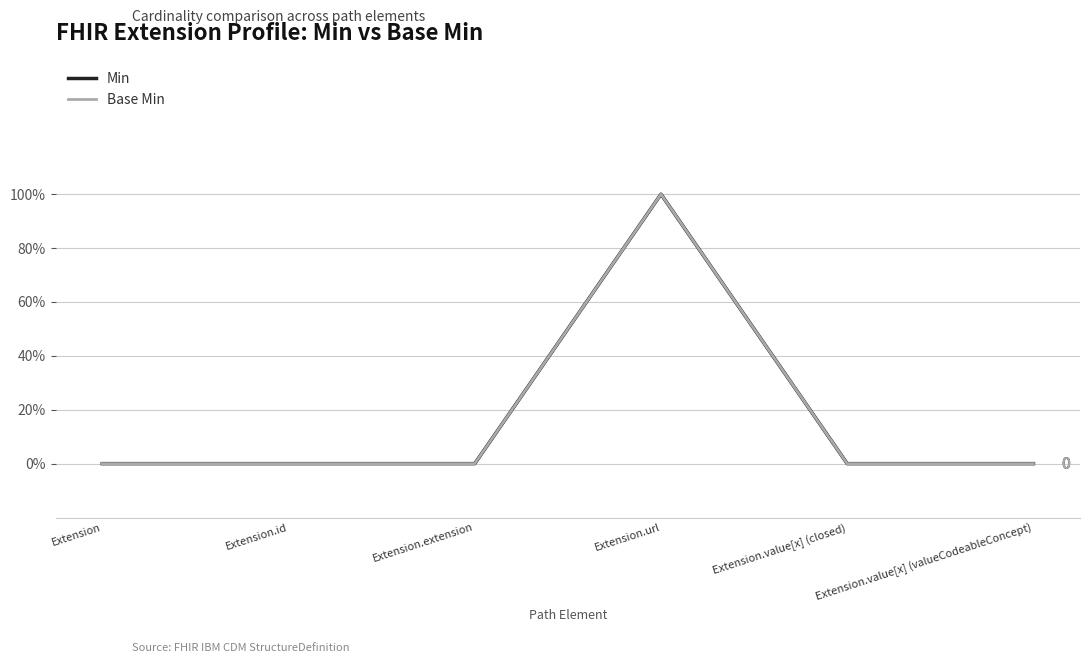

Does the chart have visible grid lines?

Yes